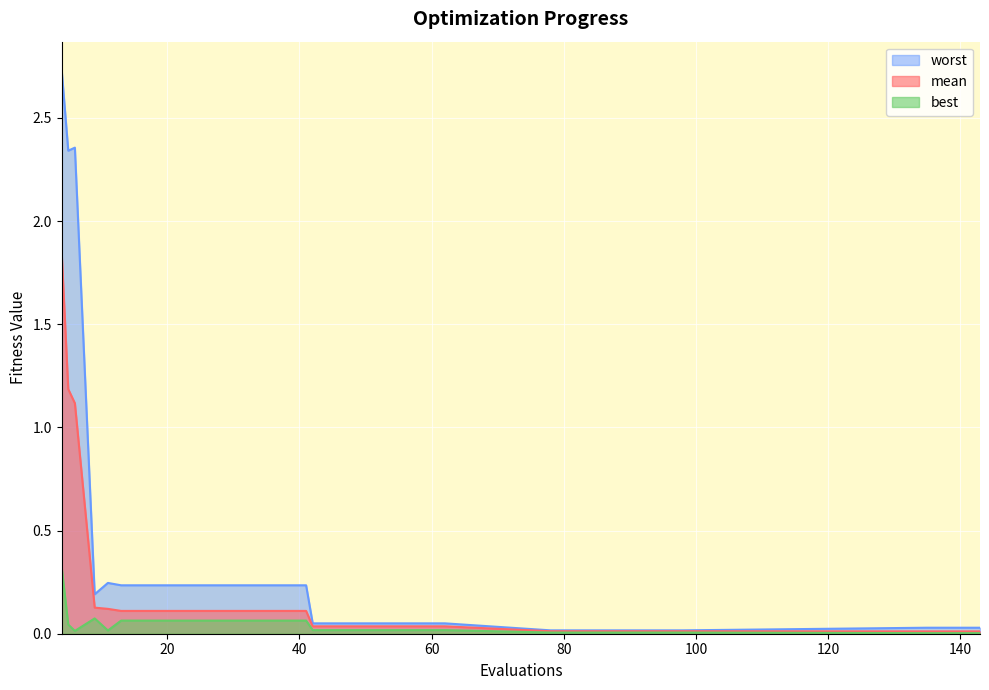

Count the number of categories in the chart.

28